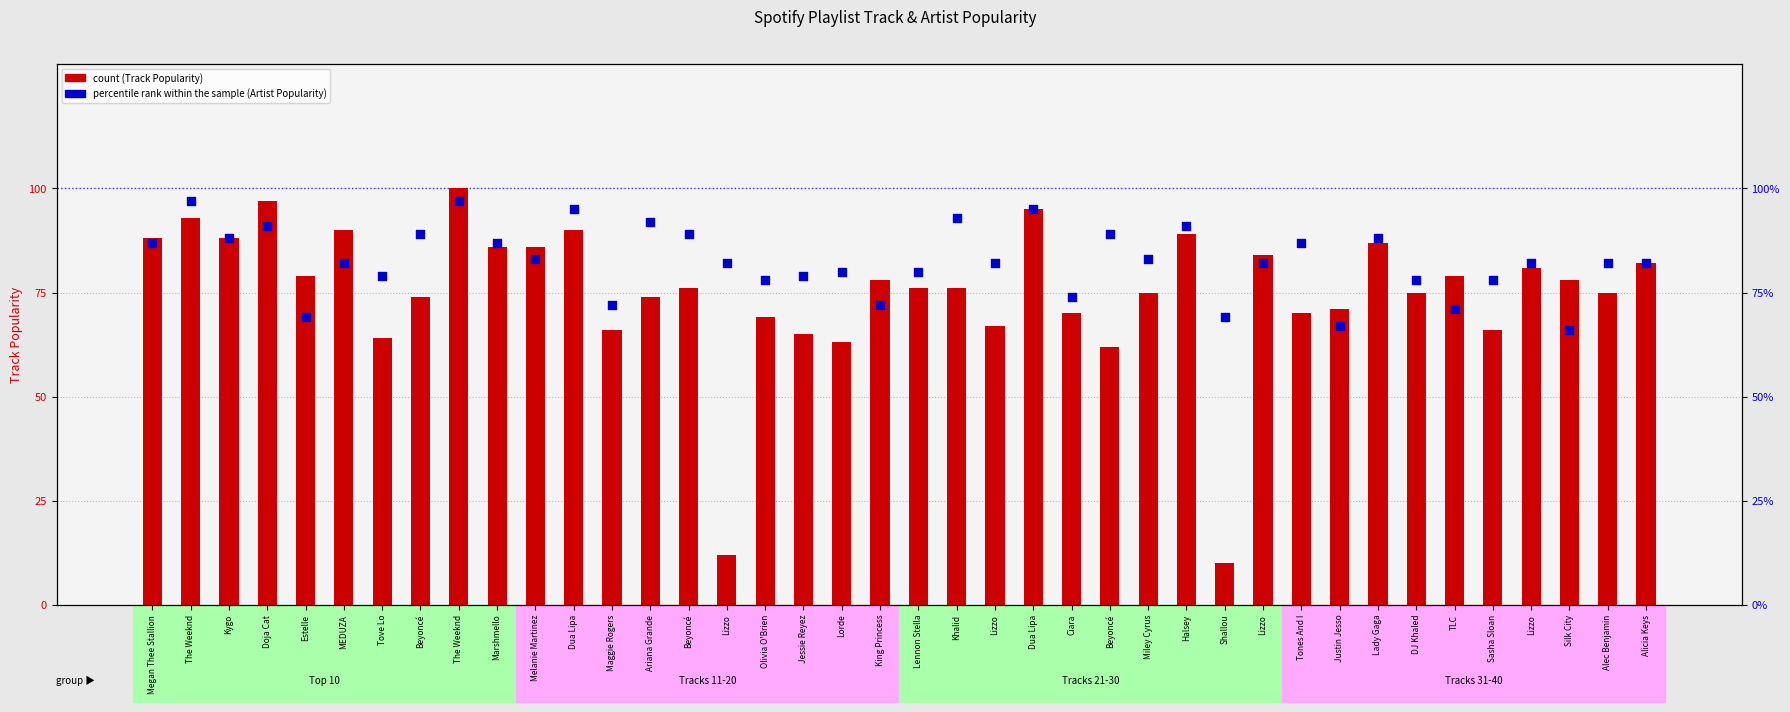

At how many categories does at least one series exceed 40?

40